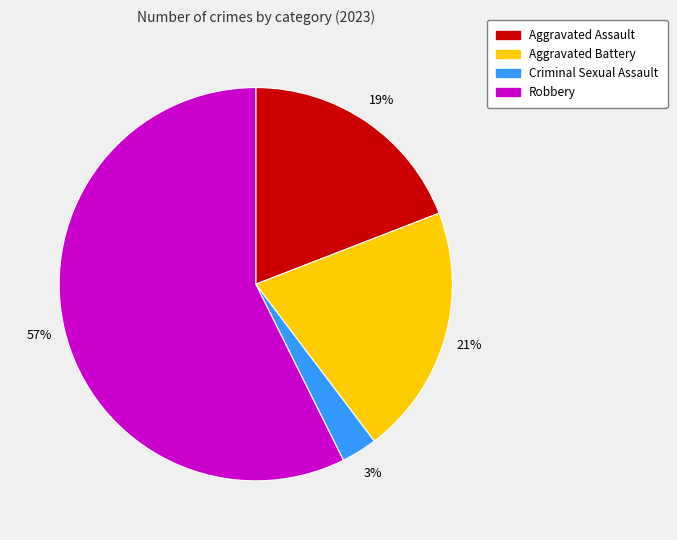

Combined, do Aggravated Assault and Aggravated Battery account for over 50%?

No